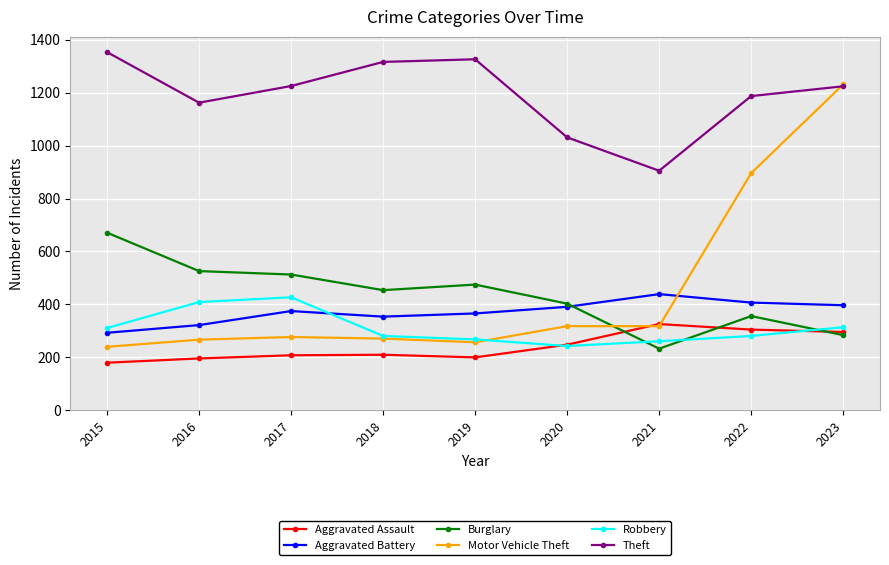

How many lines are shown in the chart?

6